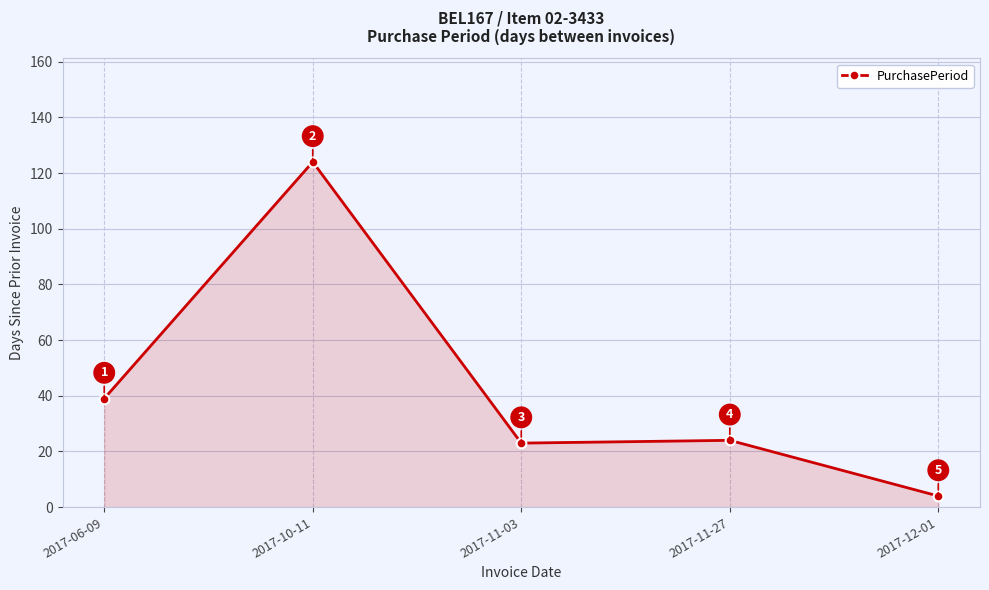

How many interior local peaks (higher than both neighbors) does the data have?

2